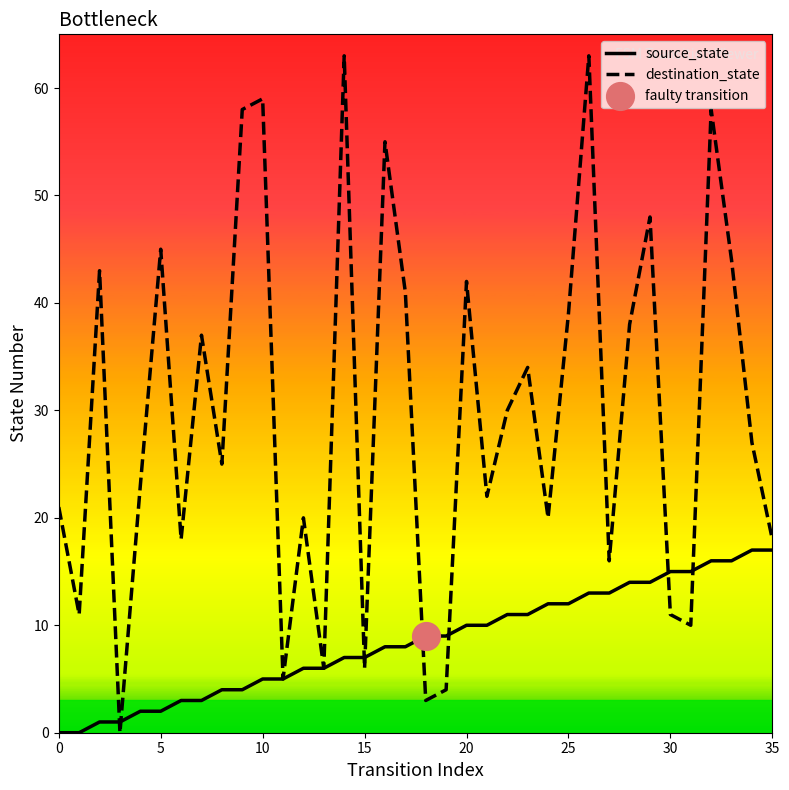

Which series has the largest total across all categories?

destination_state